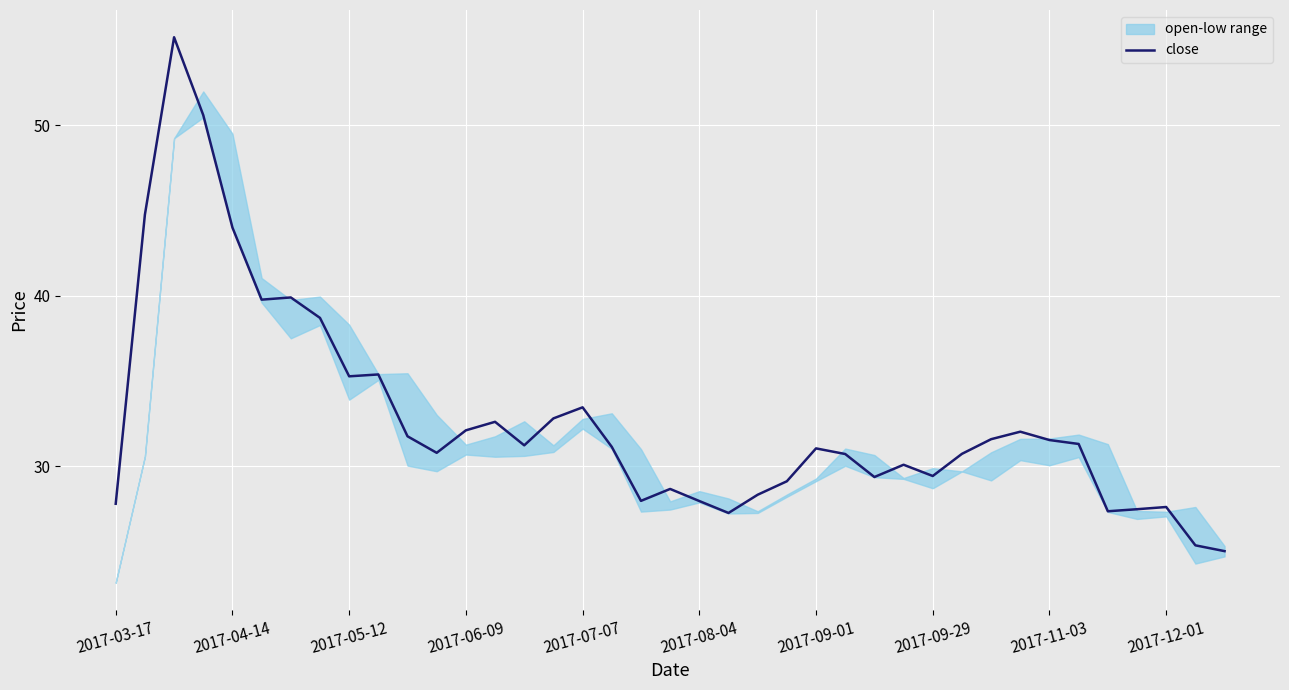

Is it true that close equals 31.5 at 2017-11-03?

True